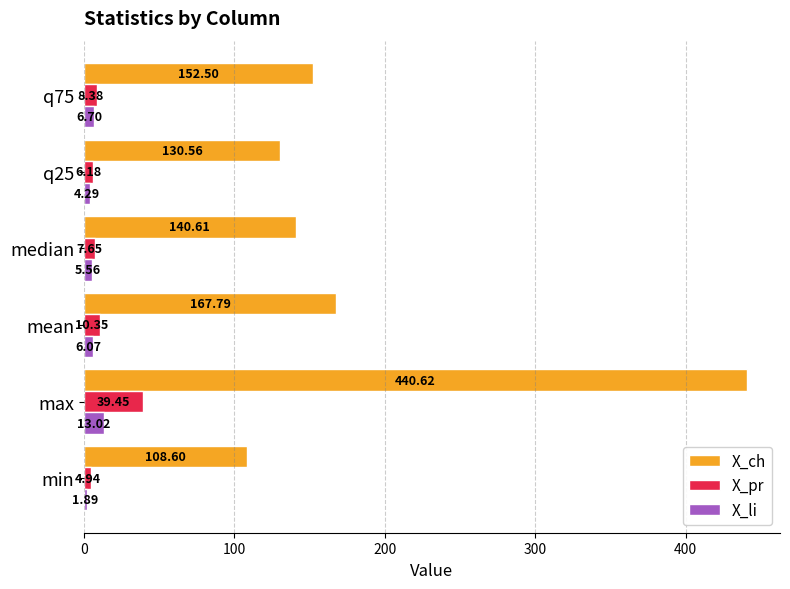

Which category has the highest value in the X_pr series?

max